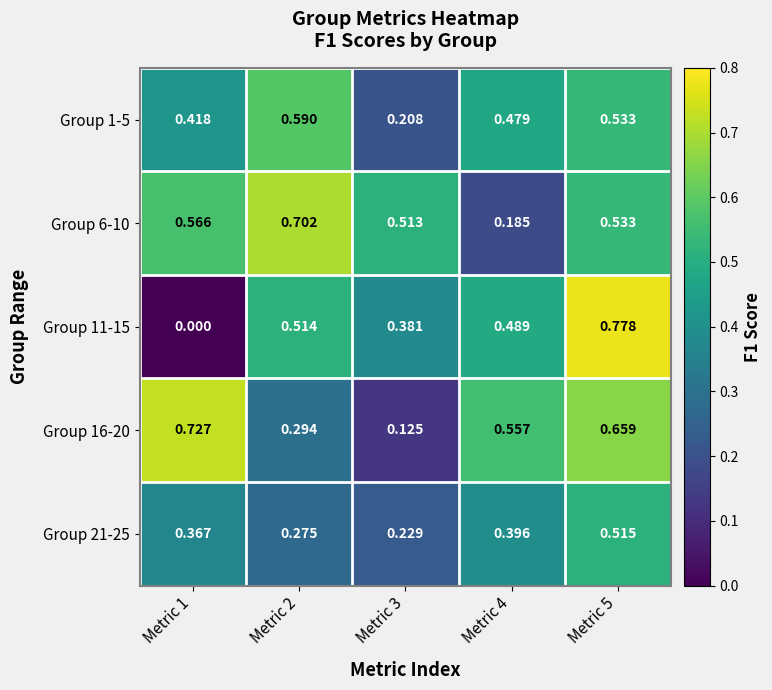

Is the value of Group 6-10 at Metric 4 greater than the value of Group 21-25 at Metric 1?

No